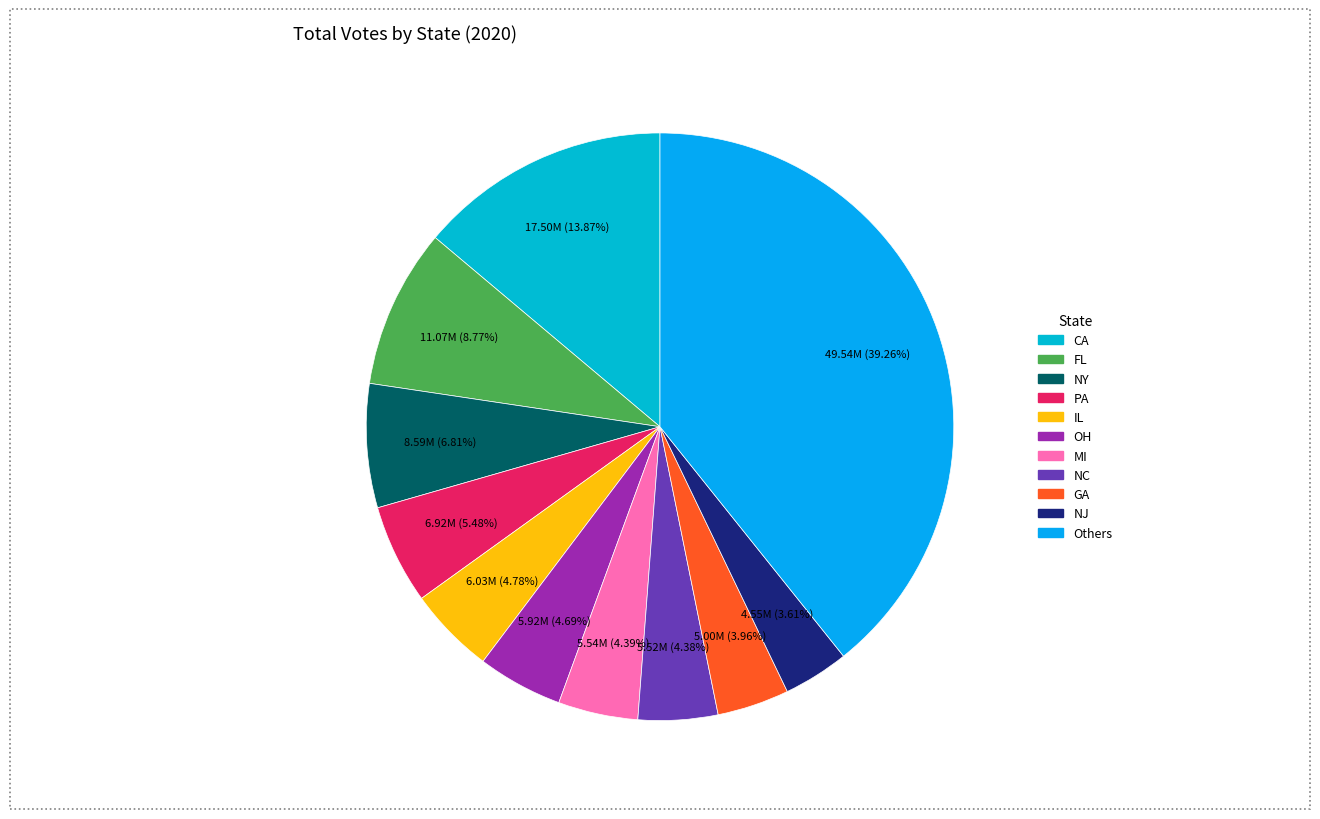

Is there any slice that represents more than half of the pie?

No